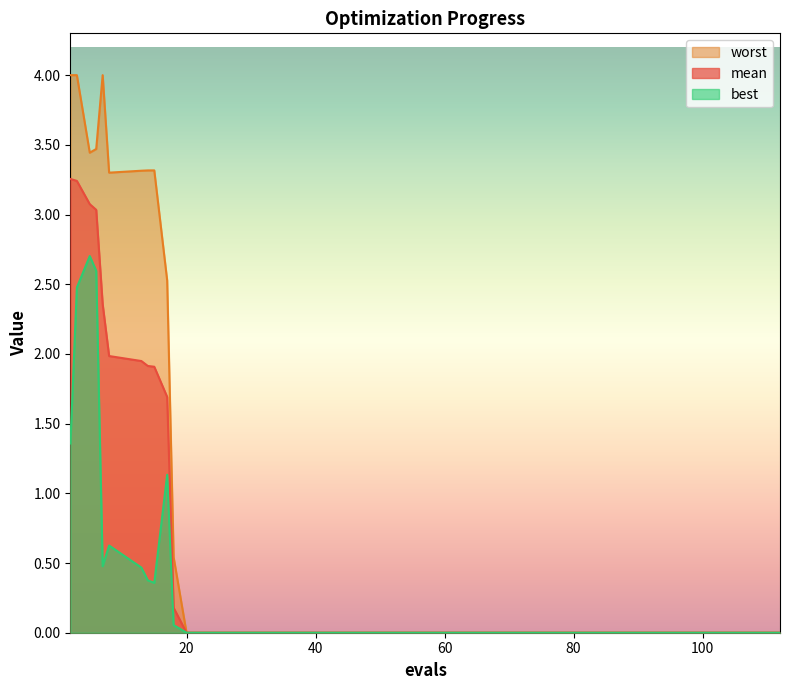

How many lines are shown in the chart?

3